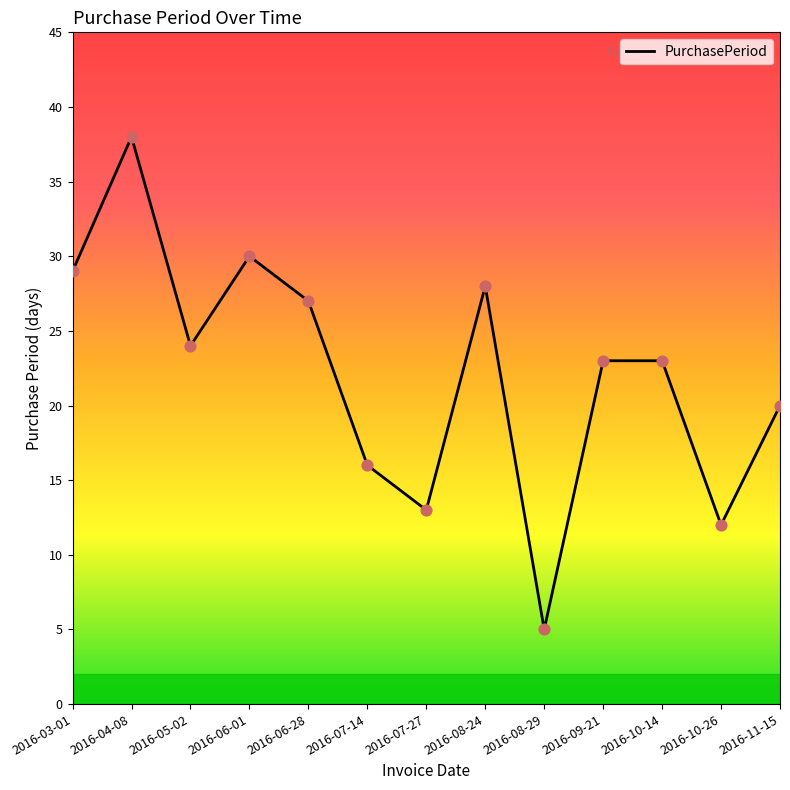

Between 2016-08-29 and 2016-10-26, which is larger?

2016-10-26